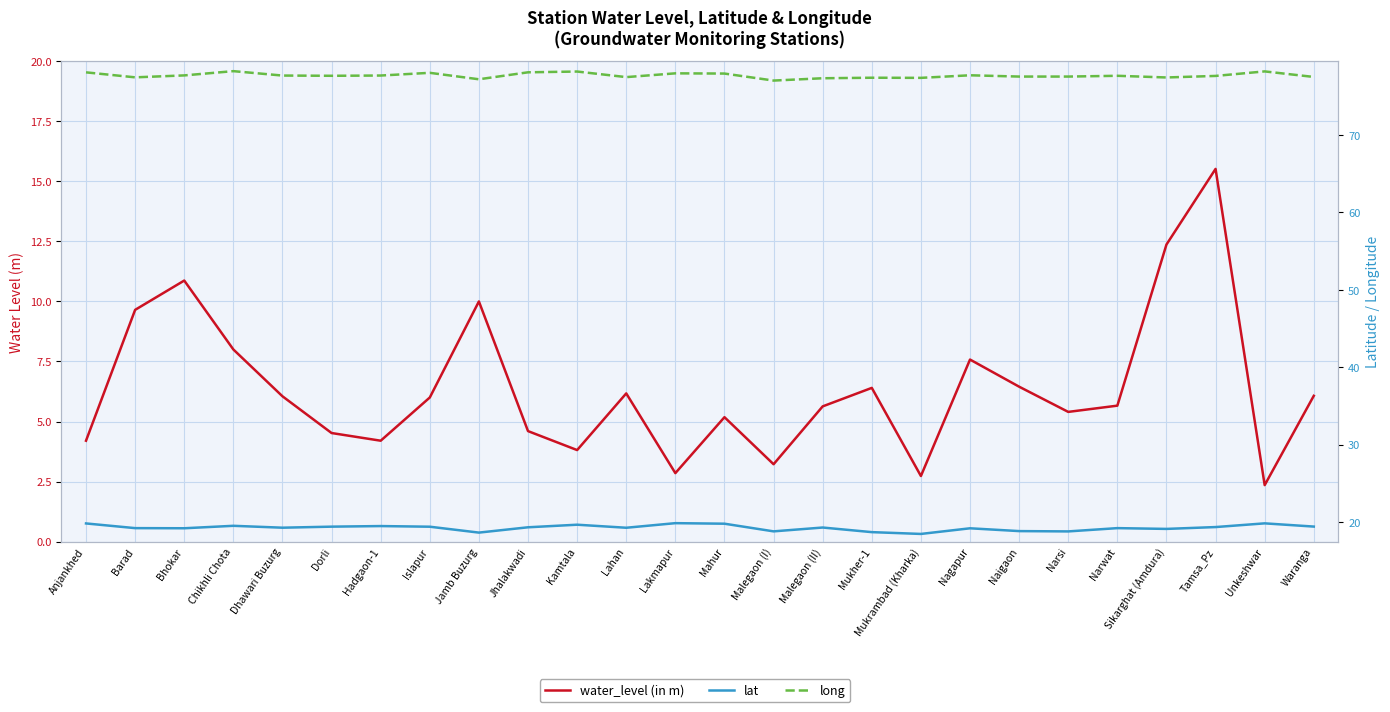

List the labels in order of water_level (in m) value, largest first.

Tamsa_Pz, Sikarghat (Amdura), Bhokar, Jamb Buzurg, Barad, Chikhli Chota, Nagapur, Naigaon, Mukher-1, Lahan, Waranga, Dhawari Buzurg, Islapur, Narwat, Malegaon (II), Narsi, Mahur, Jhalakwadi, Dorli, Anjankhed, Hadgaon-1, Kamtala, Malegaon (I), Lakmapur, Mukrambad (Kharka), Unkeshwar